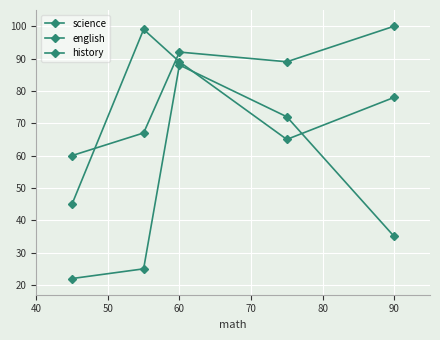

What is the smallest value displayed?

22